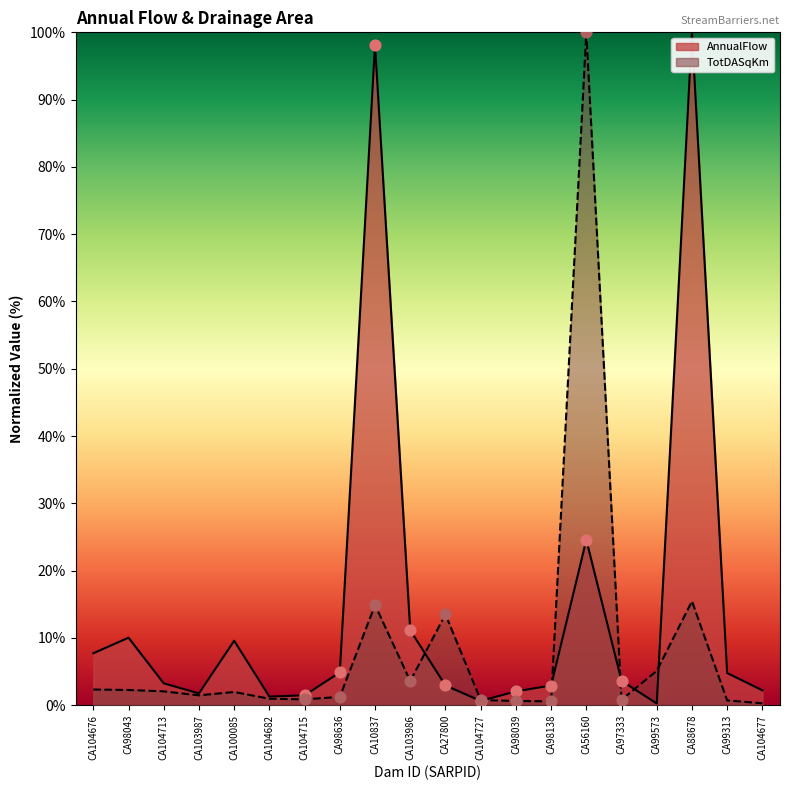

Is the value of AnnualFlow at CA99313 greater than the value of TotDASqKm at CA103987?

Yes